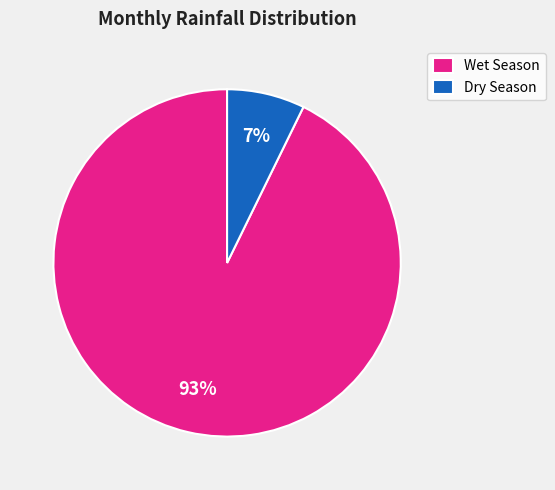

To the nearest percent, what is the average slice percentage?

50%